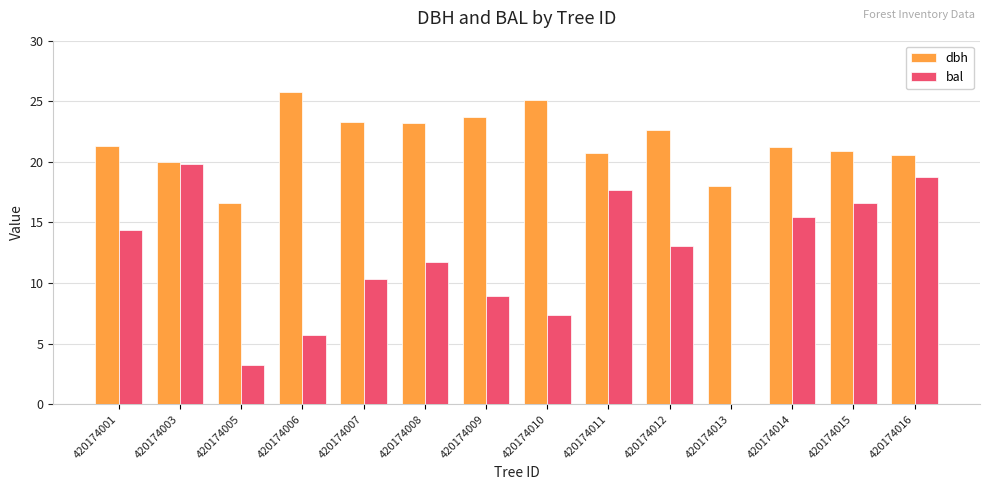

What value does the dbh series have at 420174011?

20.7